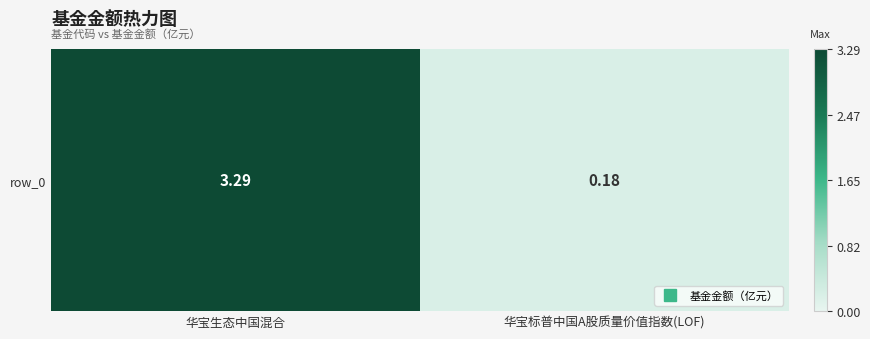

Which has a higher value, 华宝标普中国A股质量价值指数(LOF) or 华宝生态中国混合?

华宝生态中国混合